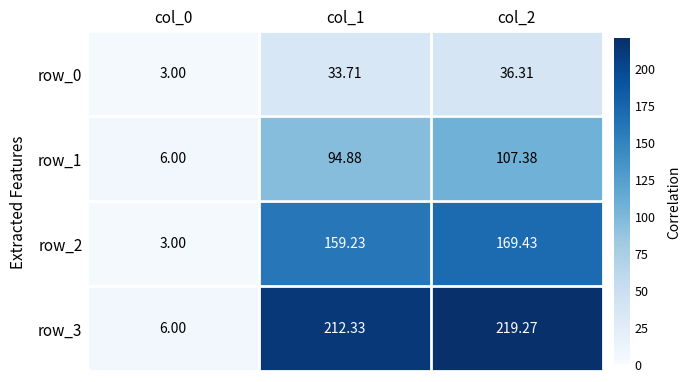

What is the minimum value shown in the chart?

3.0